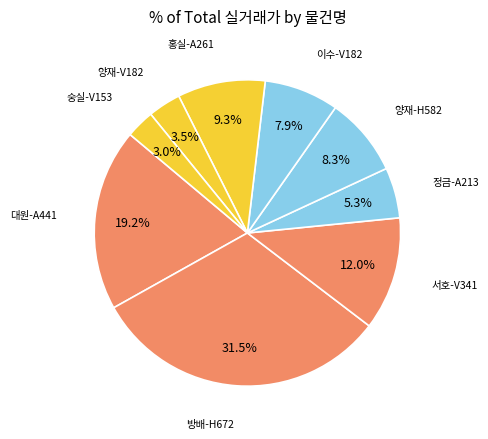

How many slices are in this pie chart?

9